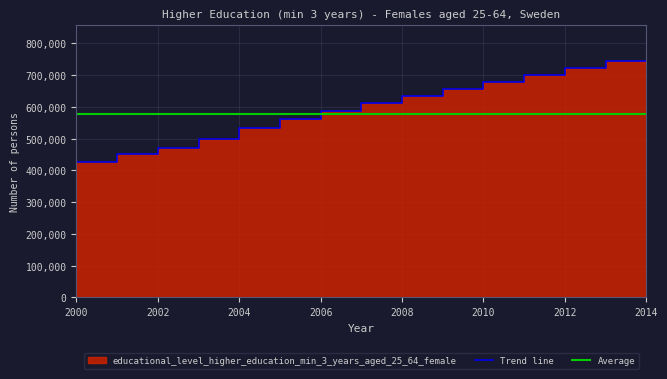

Reading left to right, what are all the values shown in this chart?

400358	425067	450577	471585	499628	535156	561895	588415	612105	634081	655153	678216	699437	721411	744985